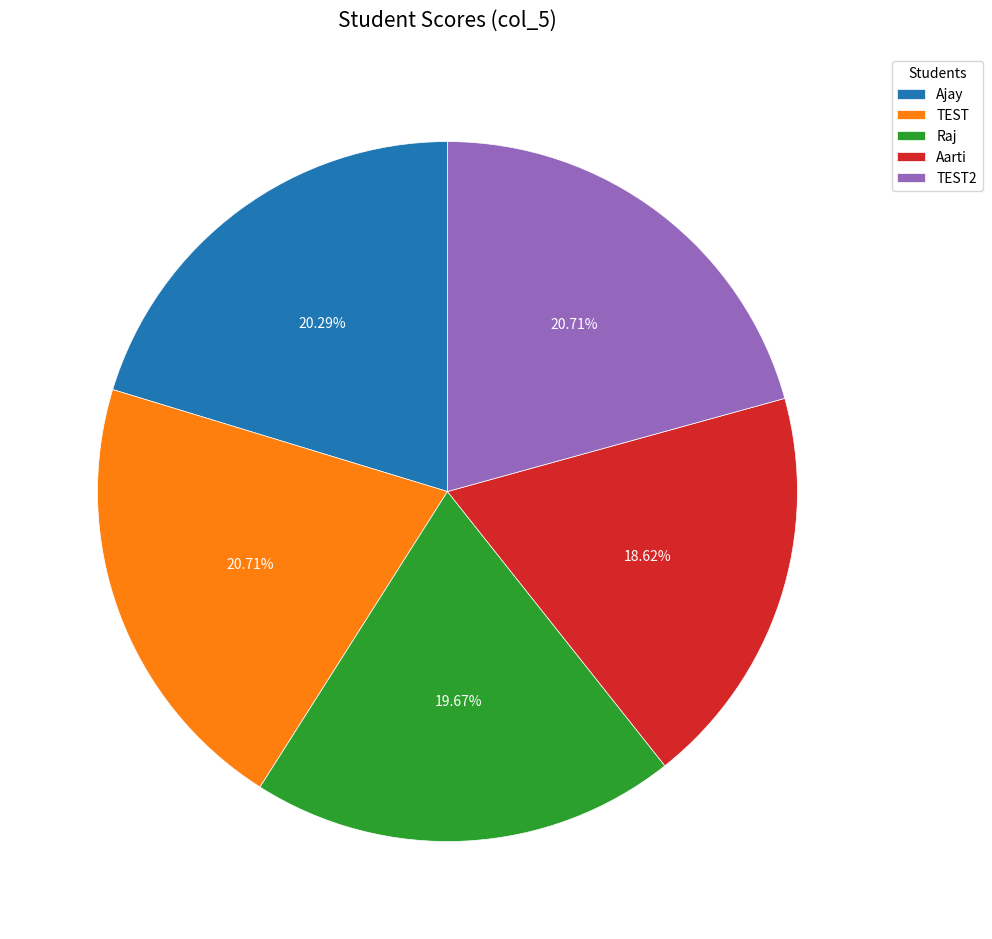

What is the smallest slice in the pie chart?

Aarti